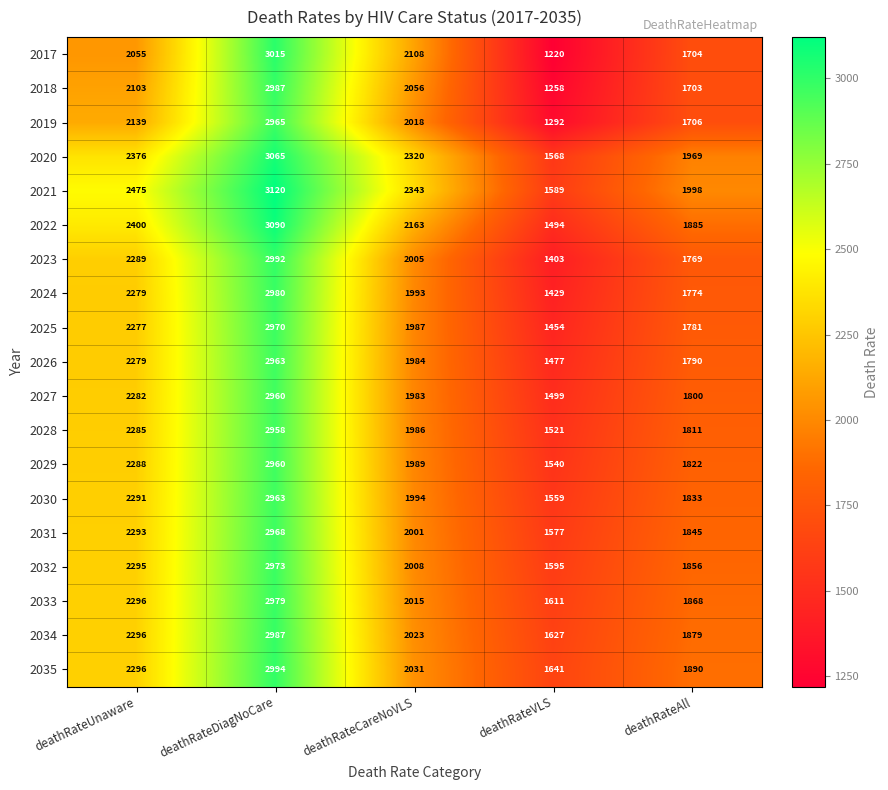

Which series has the largest range (max minus min)?

2017